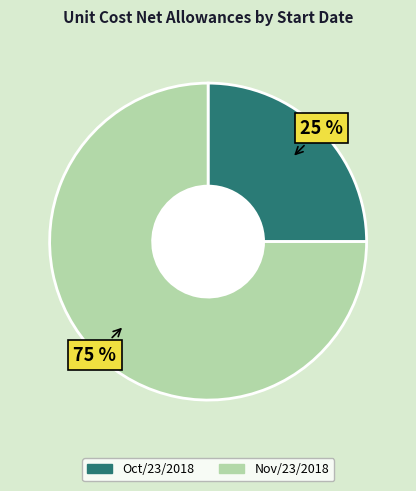

Combined, do Oct/23/2018 and Nov/23/2018 account for over 50%?

Yes